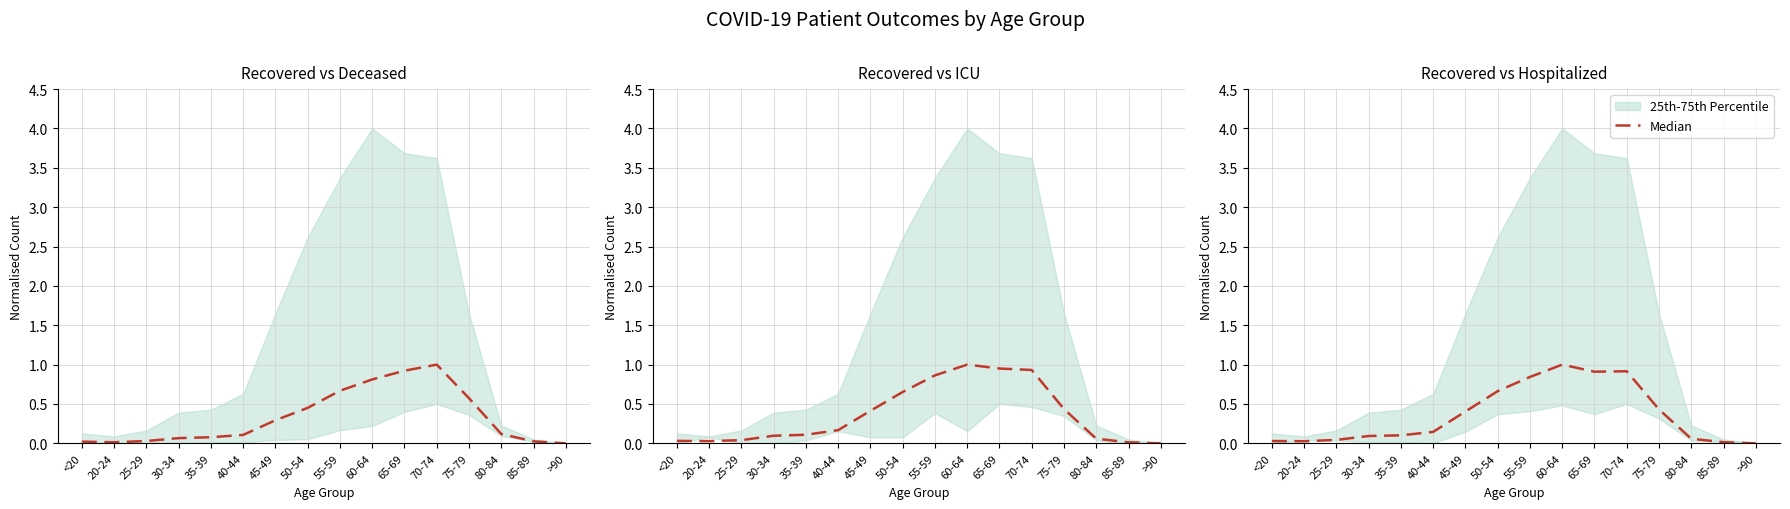

Reading left to right, what are all the values shown in this chart?

<20=0.0	20-24=0.0	25-29=0.0	30-34=0.1	35-39=0.1	40-44=0.1	45-49=0.4	50-54=0.7	55-59=0.8	60-64=1.0	65-69=0.9	70-74=0.9	75-79=0.4	80-84=0.1	85-89=0.0	>90=0.0